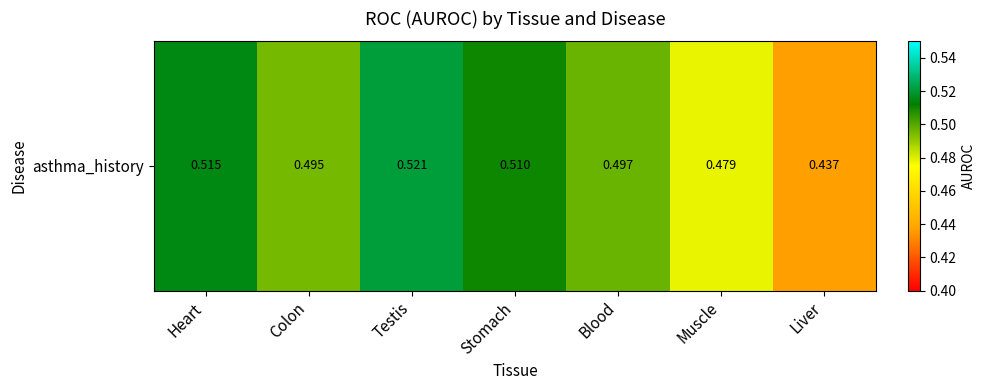

Is it true that the value at Blood is 0.3?

False